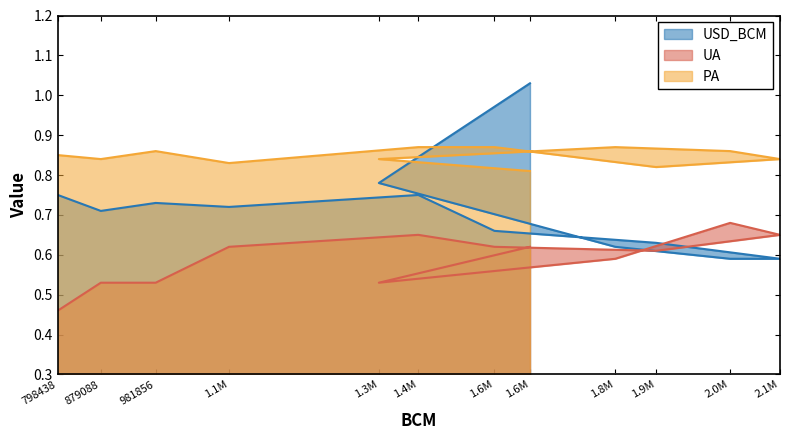

The value of USD_BCM at 1.6M is 1.6. True or false?

False